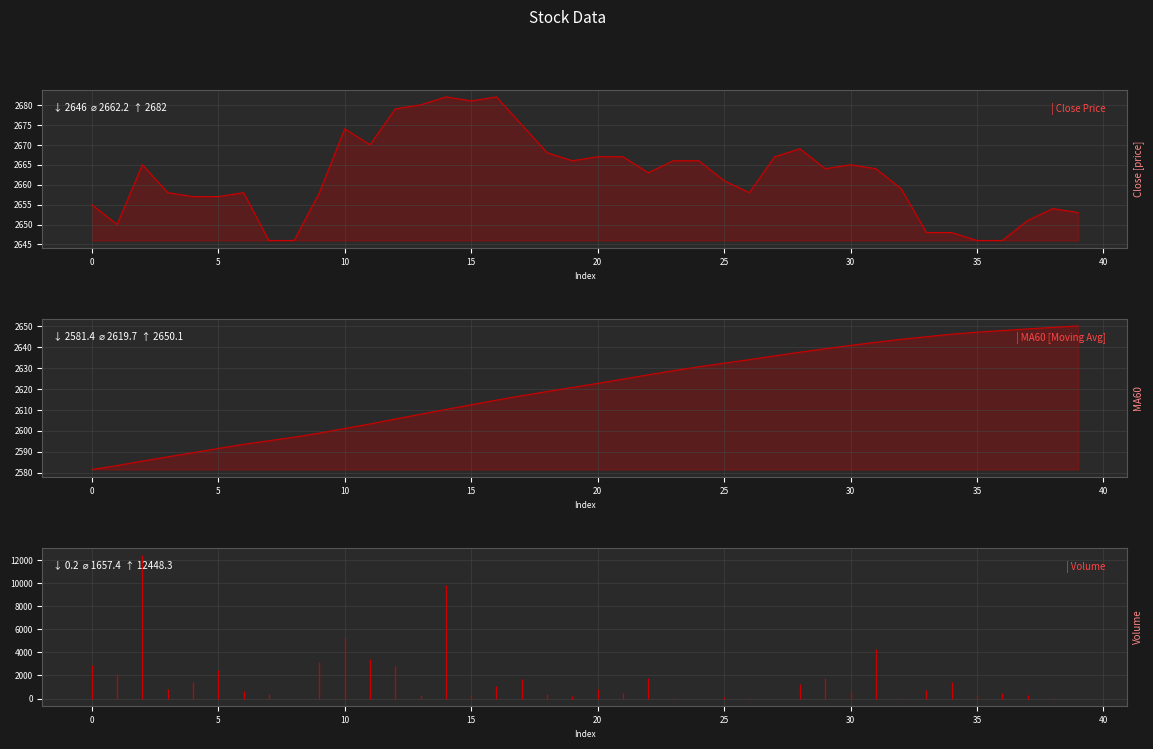

Which series changed the most between 21 and 30?

MA60